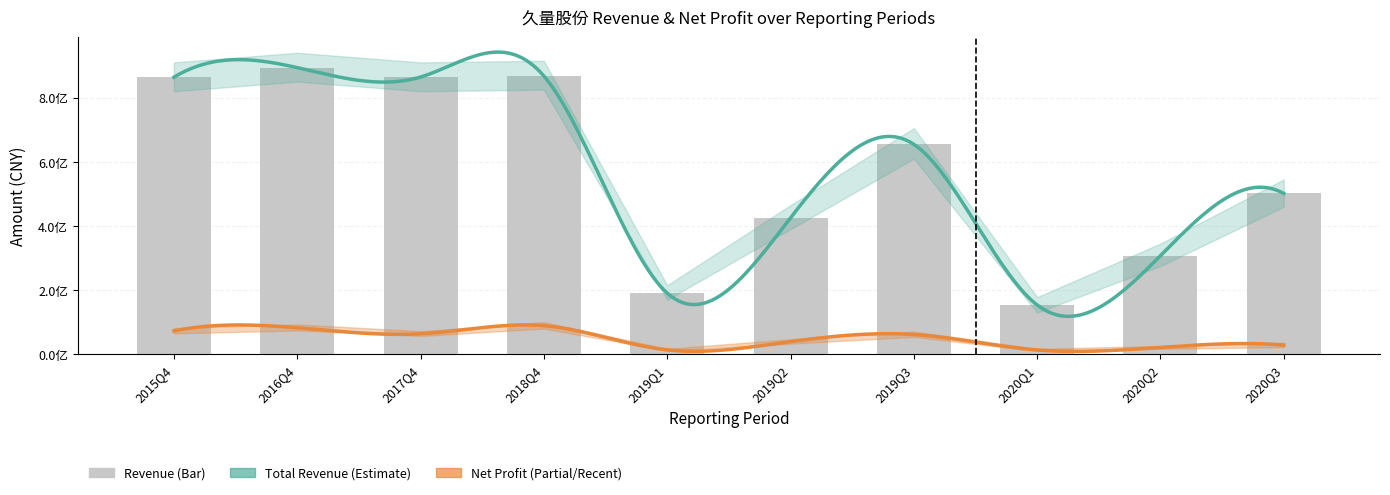

At which label does the data first exceed 654472605?

2015Q4